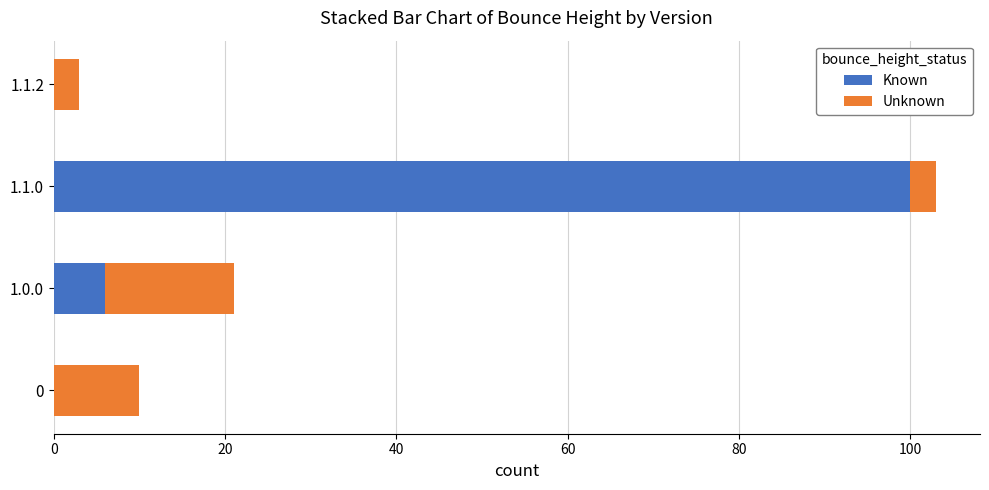

Count the number of categories in the chart.

4